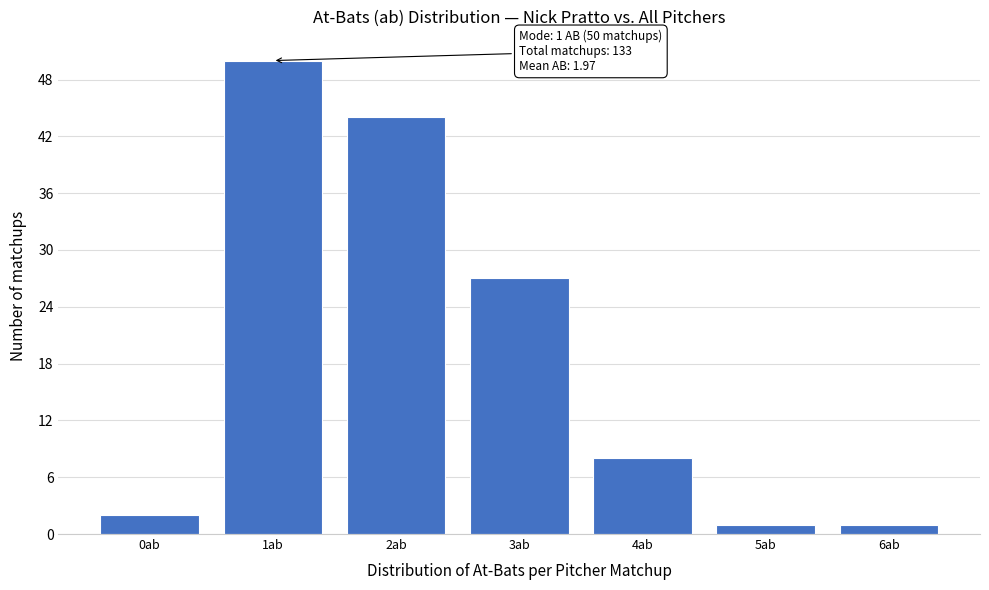

Reading left to right, list all the values displayed in this chart.

2	50	44	27	8	1	1